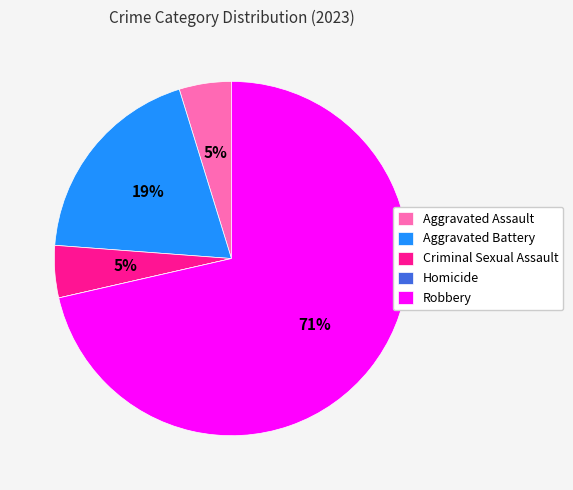

Approximately how many times larger is the value at Criminal Sexual Assault compared to Aggravated Assault?

1.0